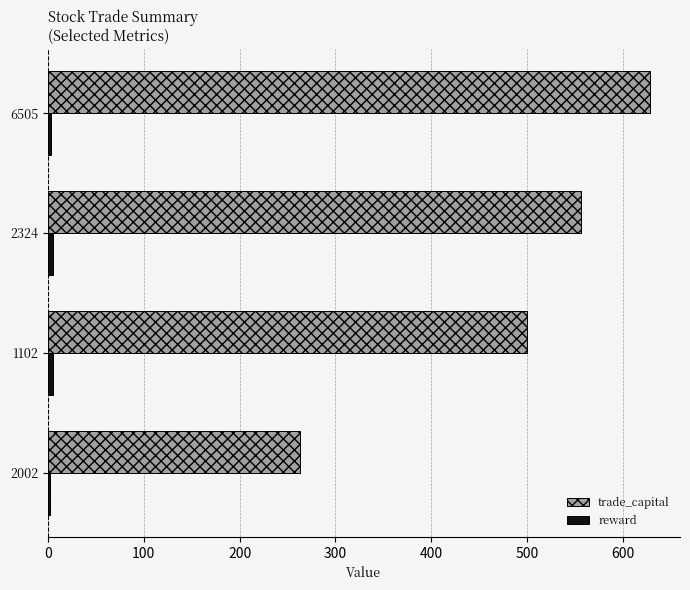

Where is trade_capital nearest to the value 445?

1102